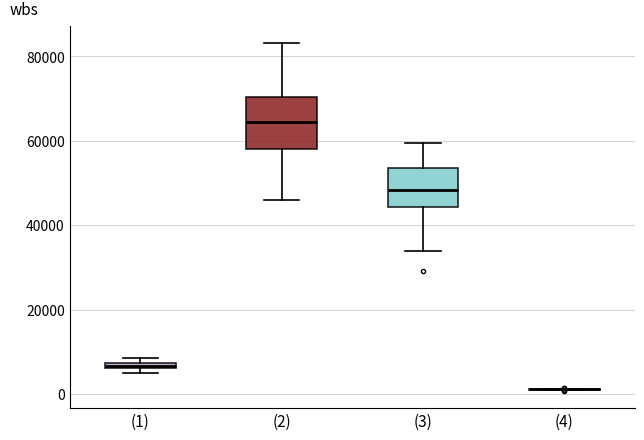

Where is the upper edge of the box for (1) on the y-axis? The values are not printed on the chart, so give them approximately, as read against the axis.

8000